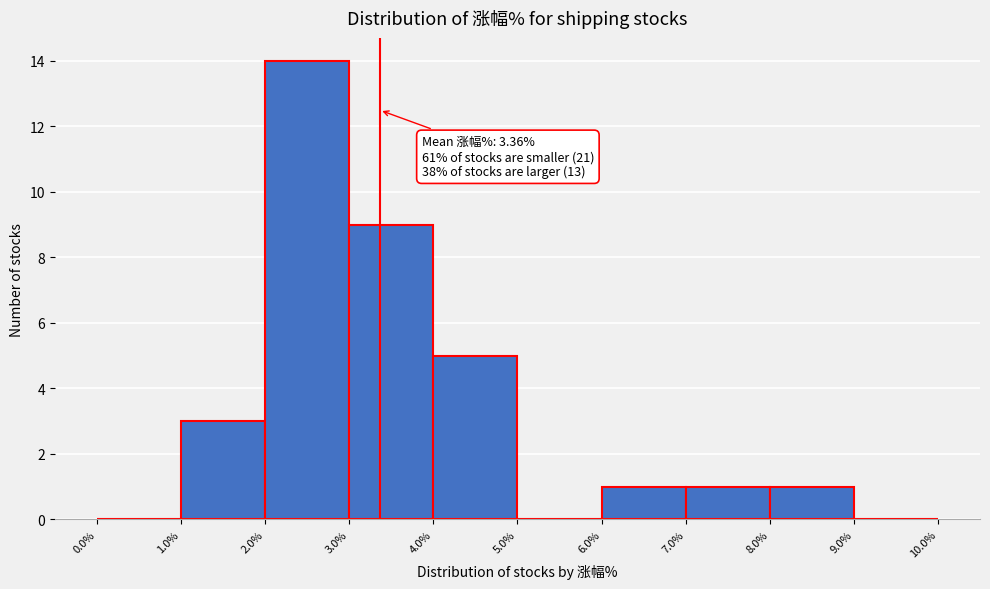

Over which range of the x-axis is the bar tallest?

2.0% to 3.0%